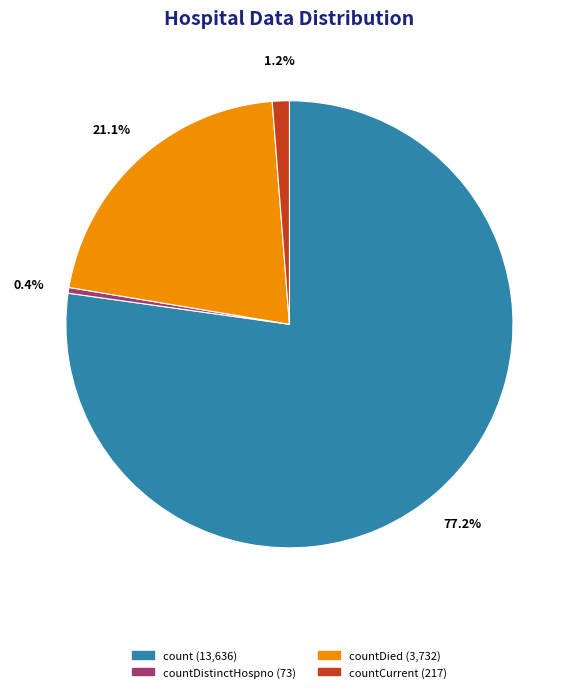

Is there any slice that represents more than half of the pie?

Yes